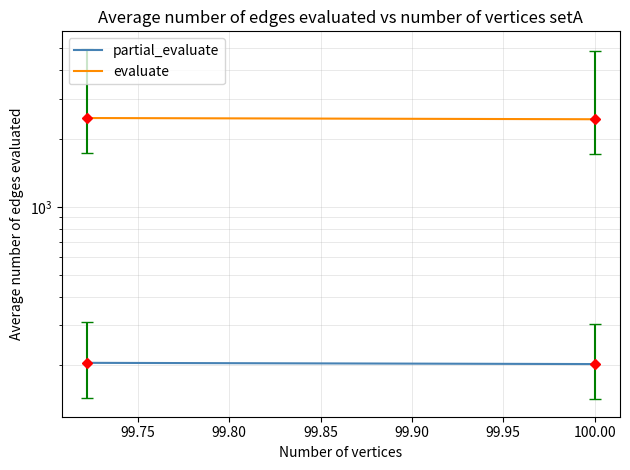

Is this an area chart (filled region under the line)?

No